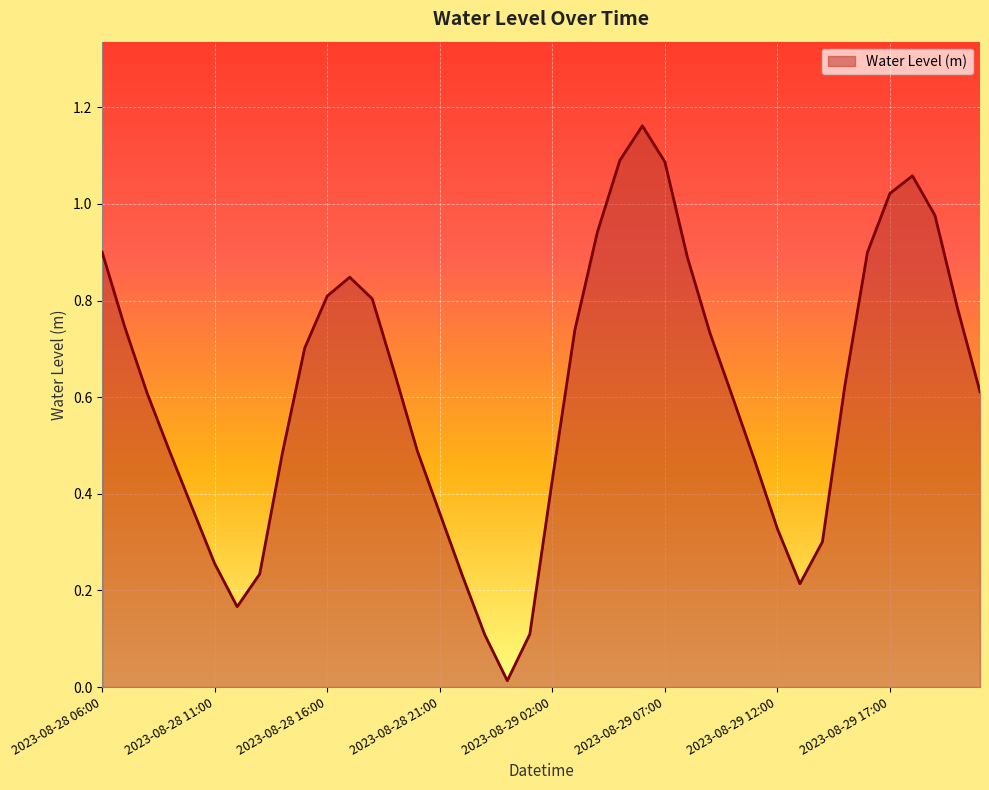

What is the difference between the second highest and second lowest values?

1.0